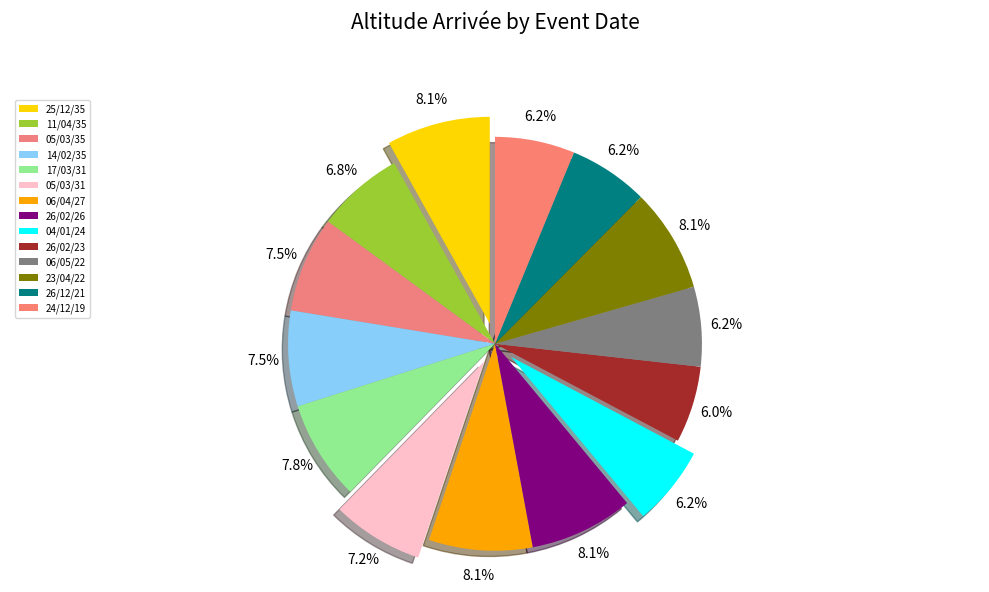

How much of the chart is everything except 24/12/19?

93.8%